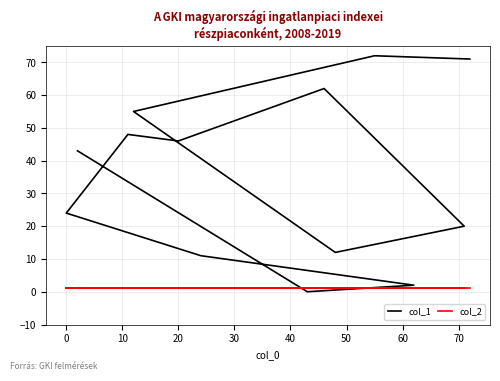

Is the value of col_1 at 60 greater than the value of col_2 at 30?

Yes